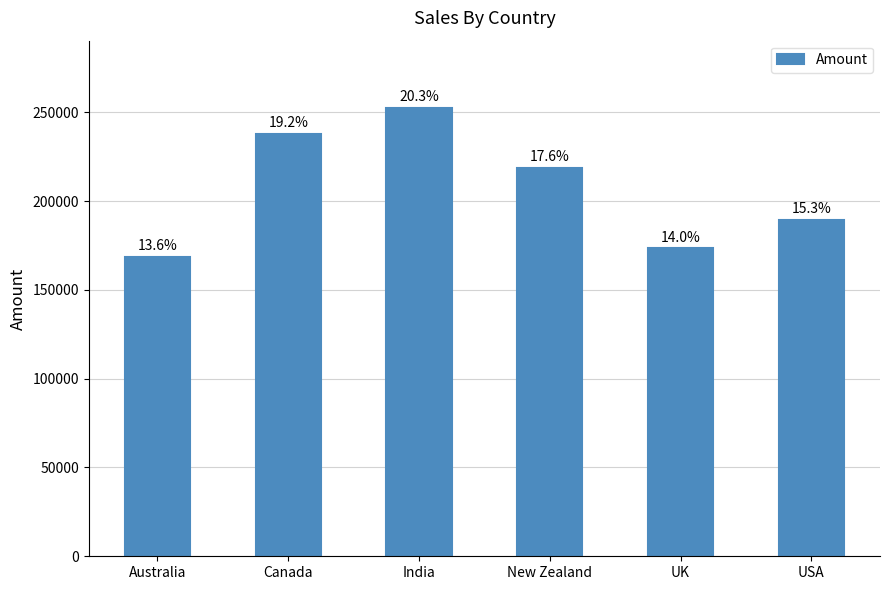

Rank the categories by value from lowest to highest.

Australia, UK, USA, New Zealand, Canada, India